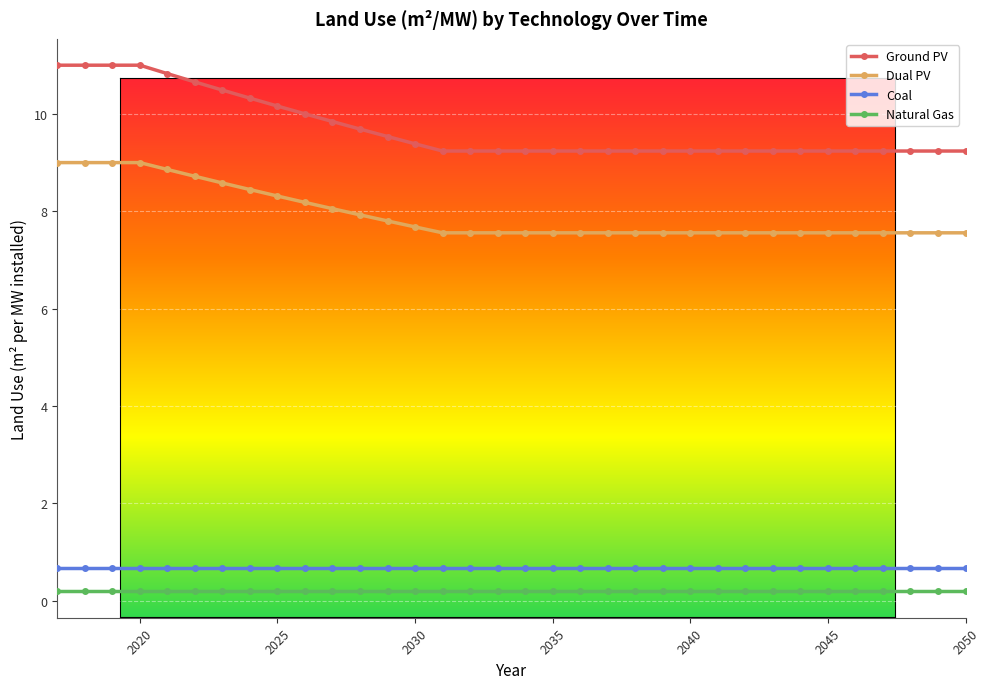

True or false: Ground PV and Coal intersect in this chart.

False